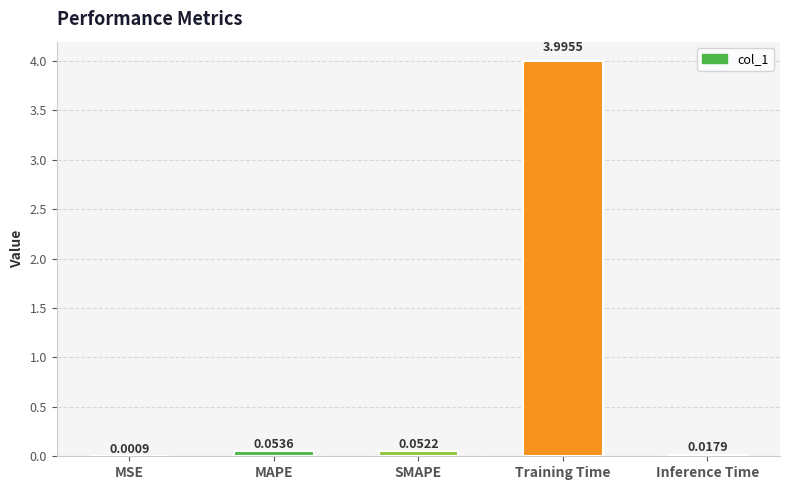

Where is the data nearest to the value 1?

MAPE